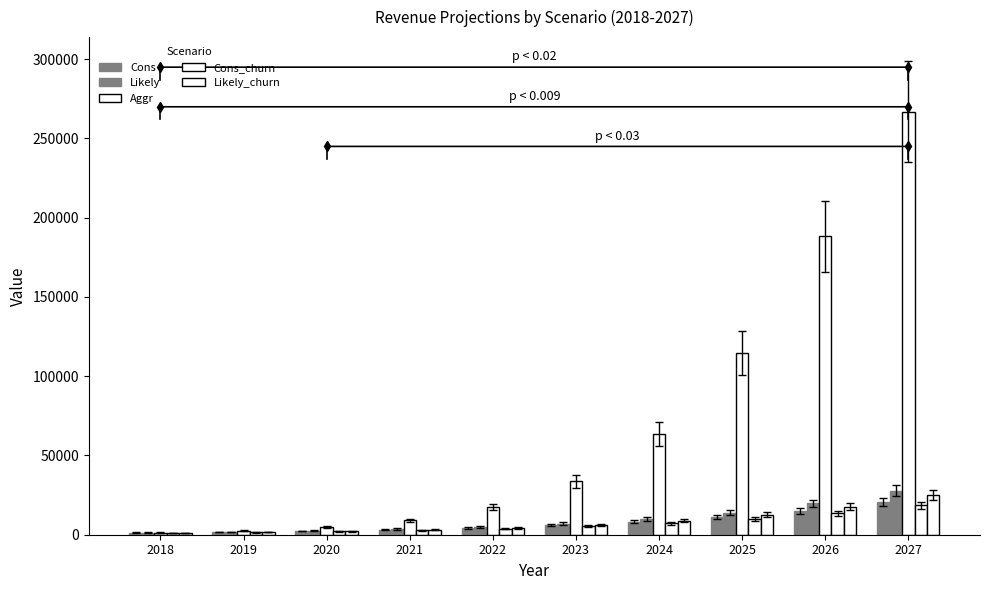

The Cons series shows 26310 at 2026. True or false?

False